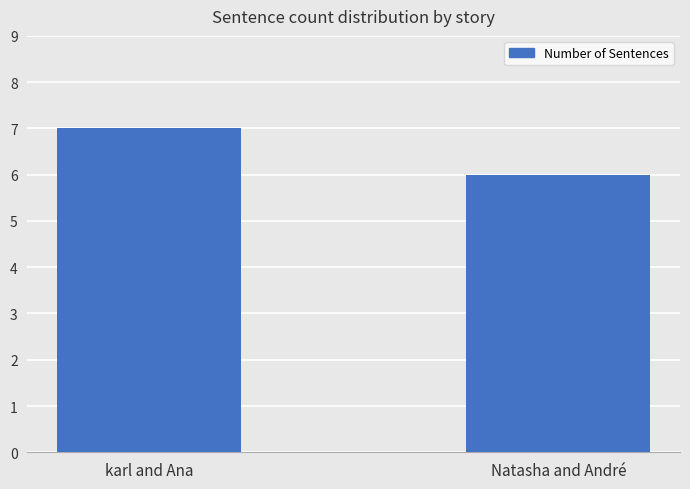

What is the maximum value shown in the chart?

7